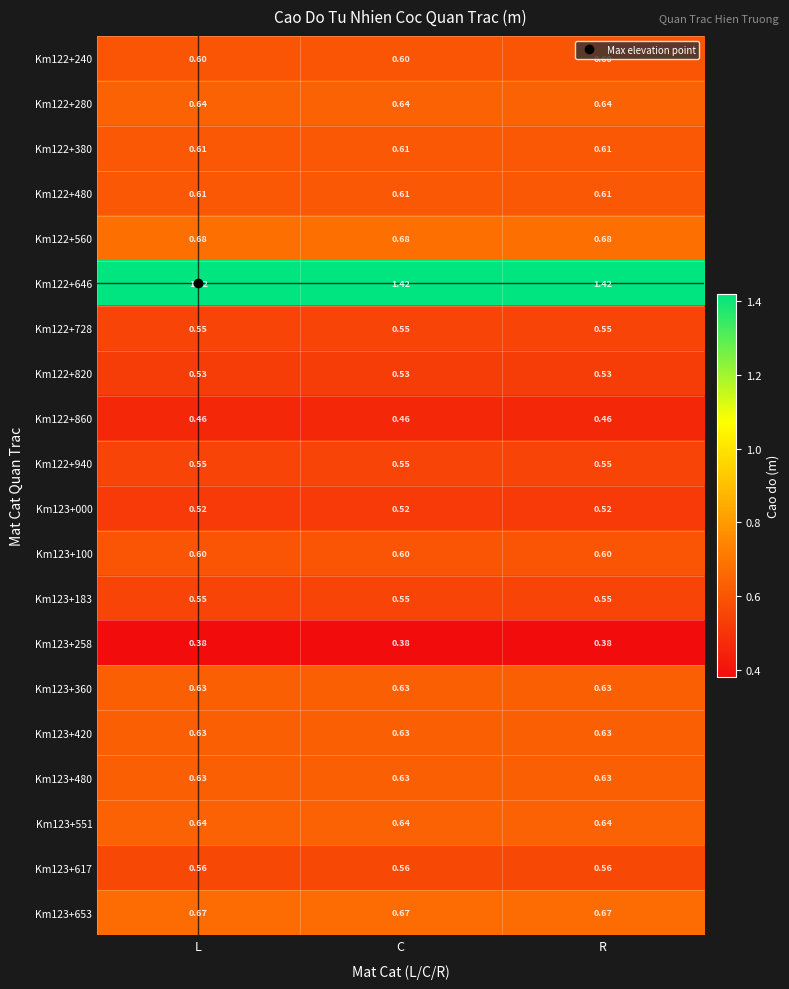

Is the value of Km122+280 at L greater than the value of Km123+000 at C?

Yes